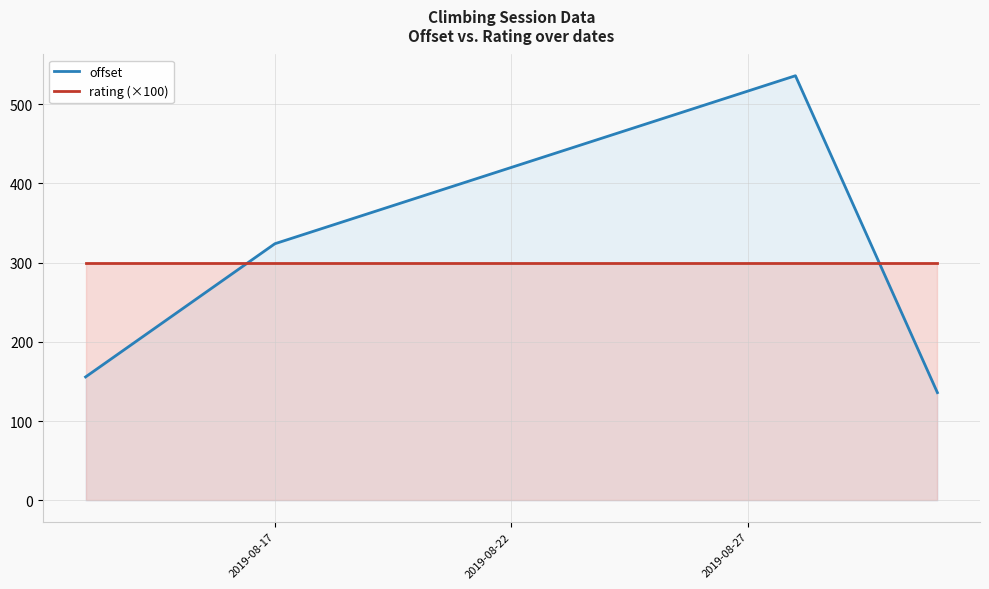

Which series has the largest range (max minus min)?

offset